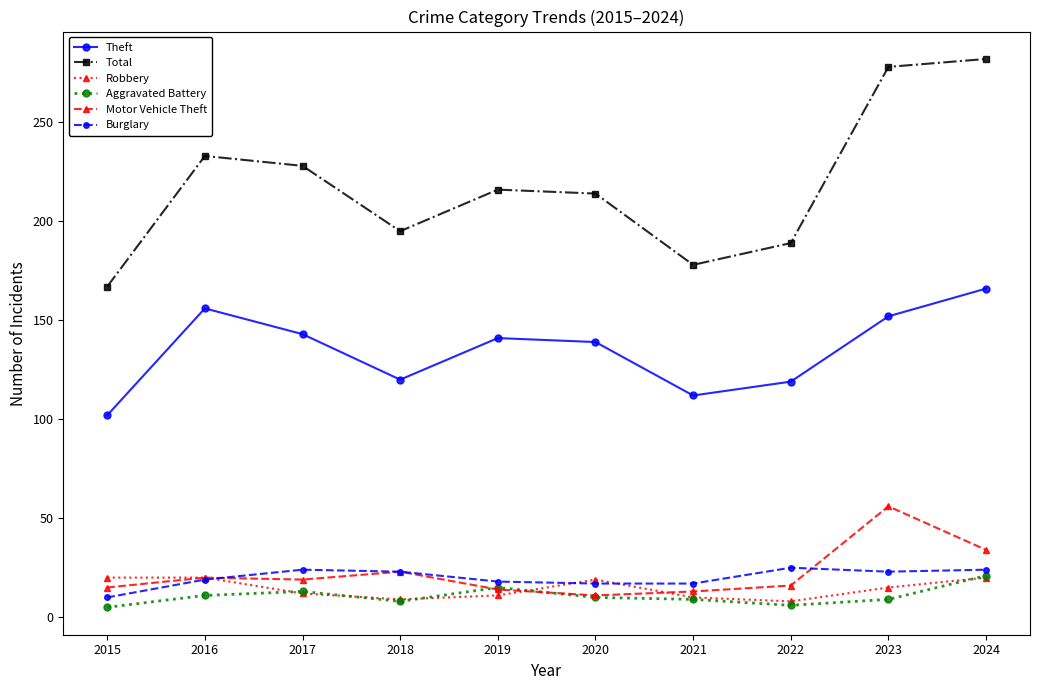

What is the spread (max minus min) of values at 2021?

169